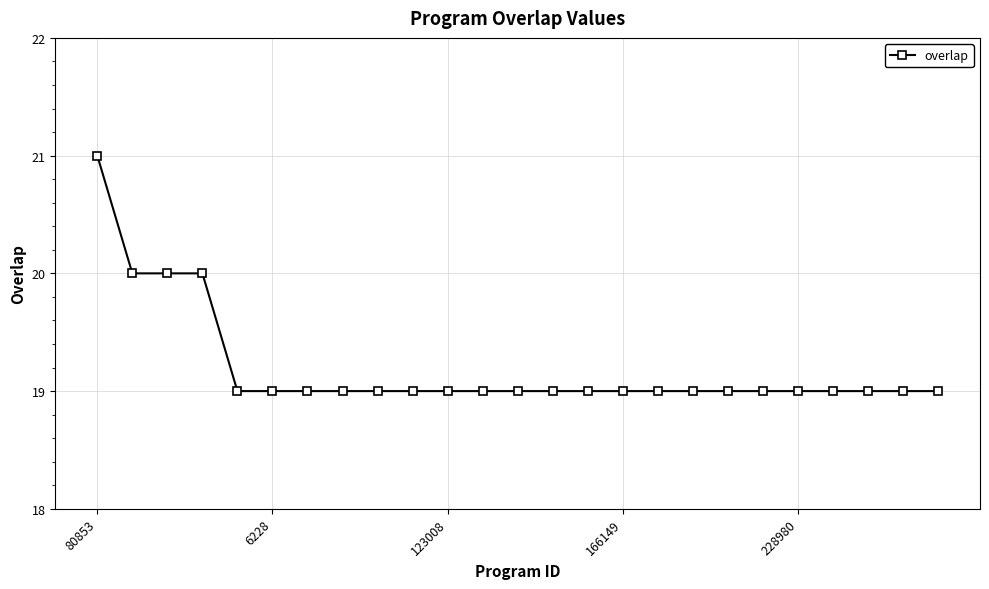

What is the maximum value shown in the chart?

21